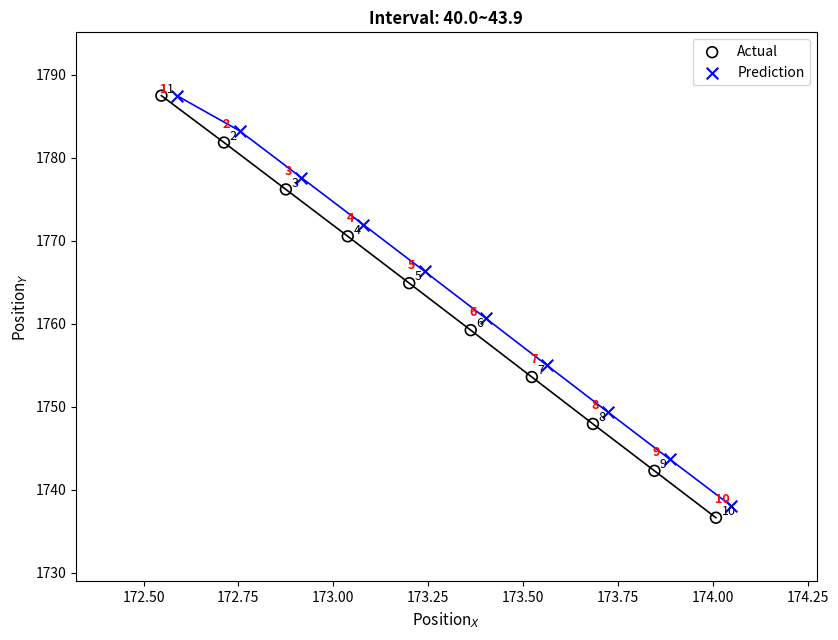

What are all the series names shown in the legend?

Actual, Prediction